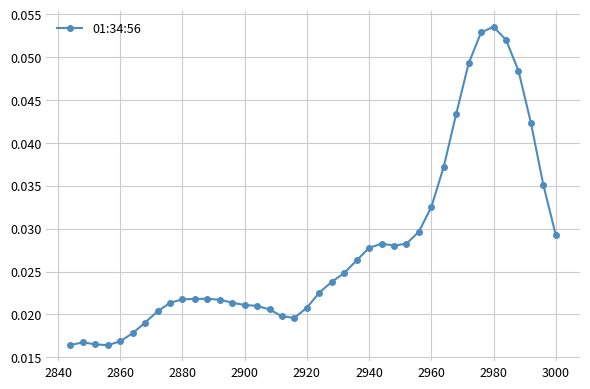

Does the chart display data point markers on the line(s)?

Yes